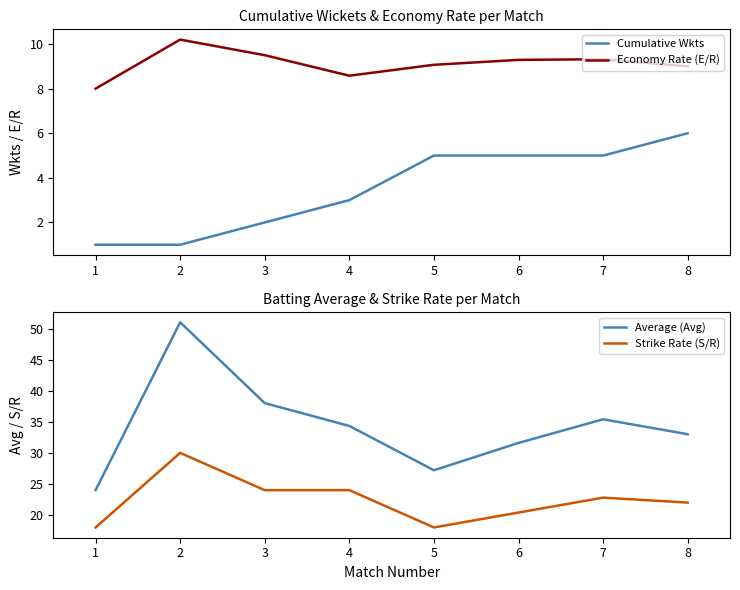

At which label does Economy Rate (E/R) first exceed 9?

2